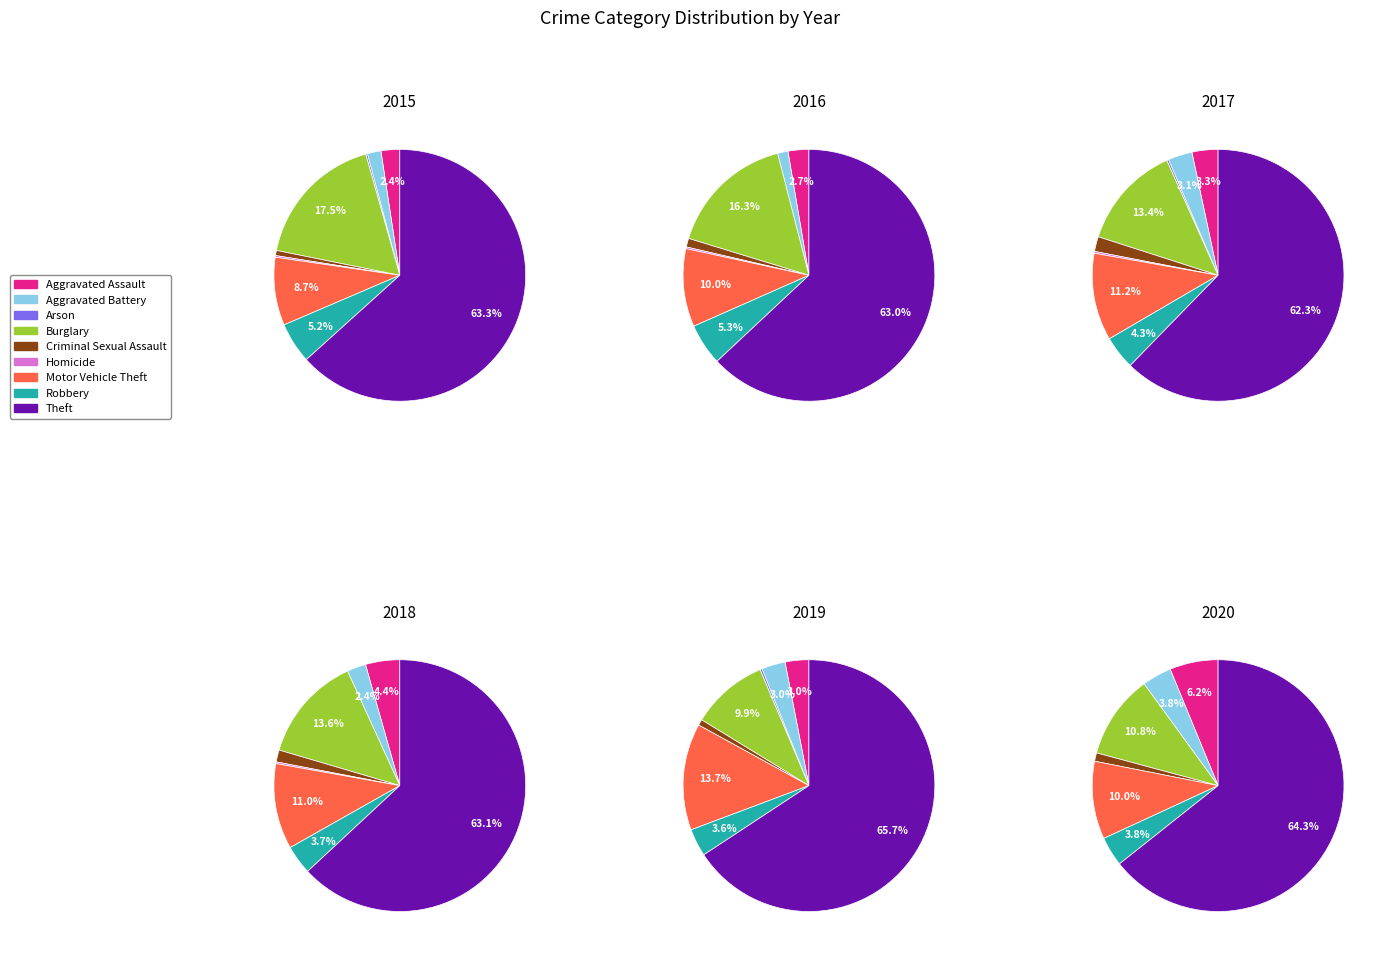

What portion of the pie excludes 8?

36.7%